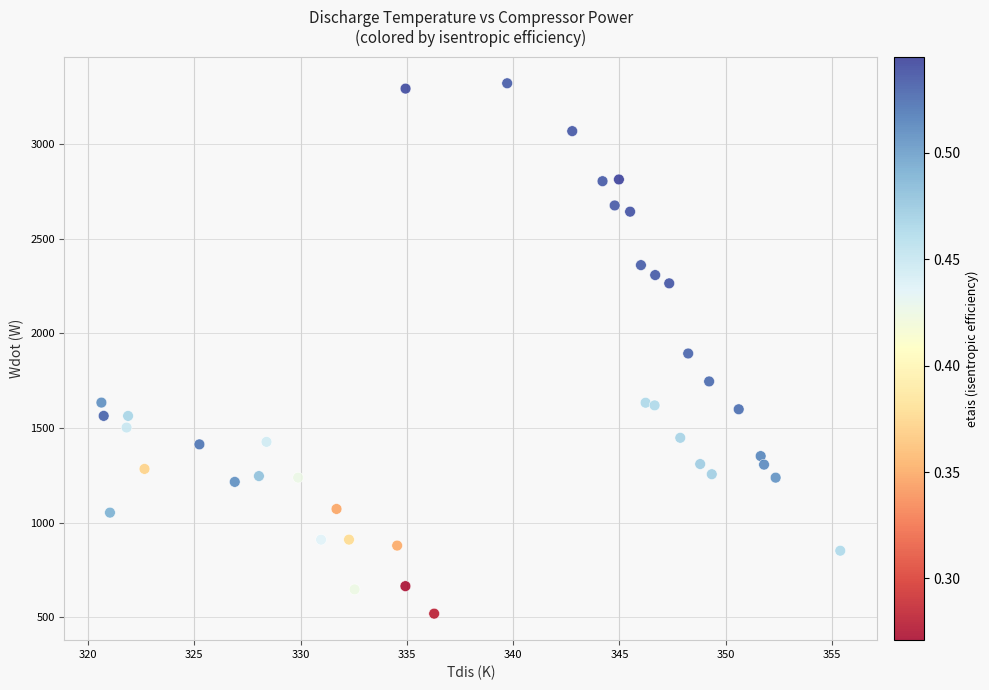

What is the range of X values (max minus min)?

34.8